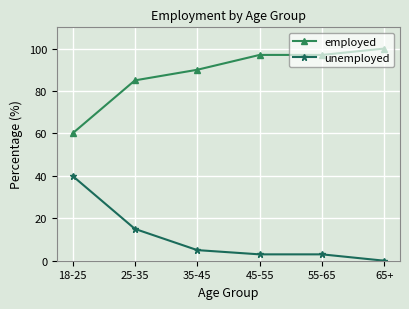

Which series has the largest total across all categories?

employed